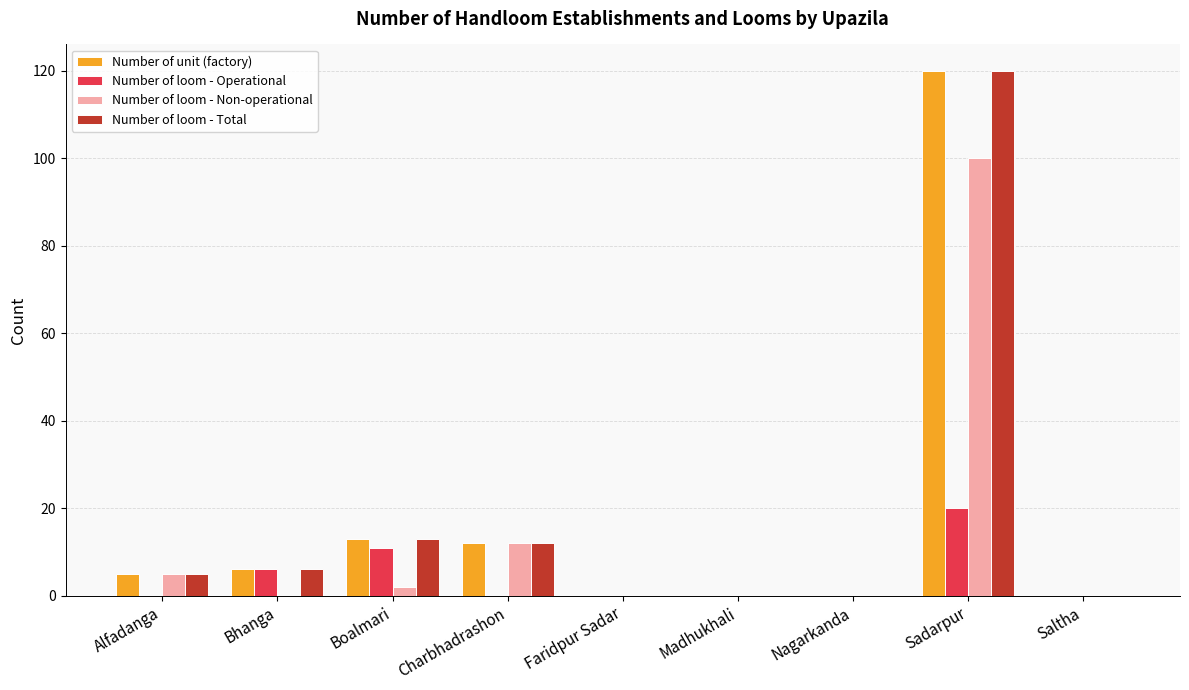

What is the sum of all Number of loom - Operational values?

37